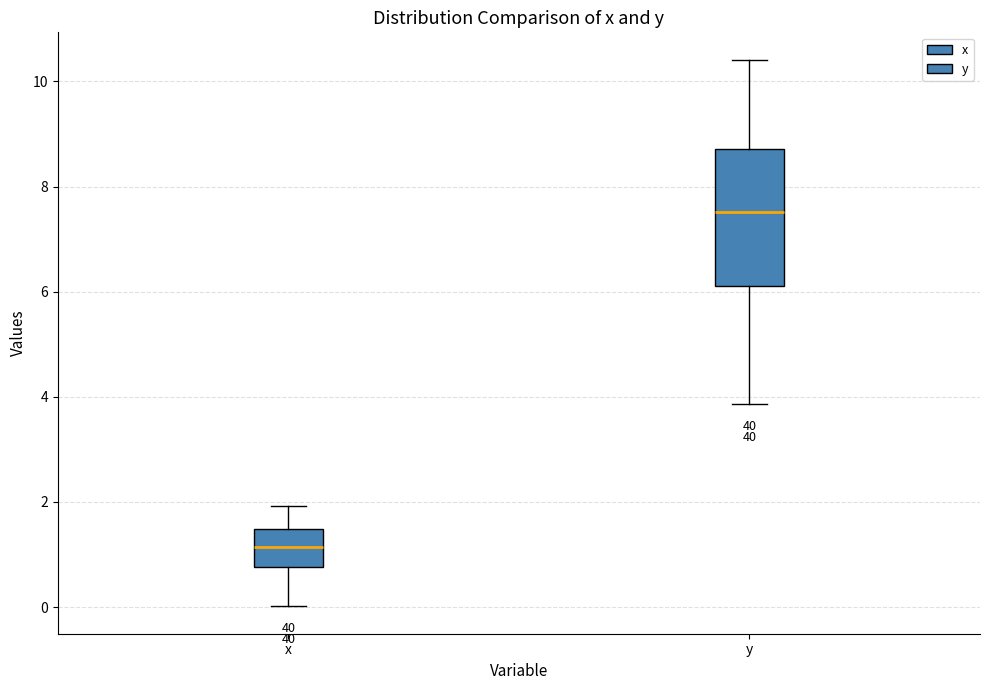

Reading left to right, read every box against the y-axis: the position of its median line, the range the box covers, and the ends of its whiskers. The values are not printed on the chart, so give them approximately, as read against the axis.

x: median 1.2, box 0.8 to 1.4, whiskers 0.0 to 2.0
y: median 7.6, box 6.2 to 8.8, whiskers 3.8 to 10.4